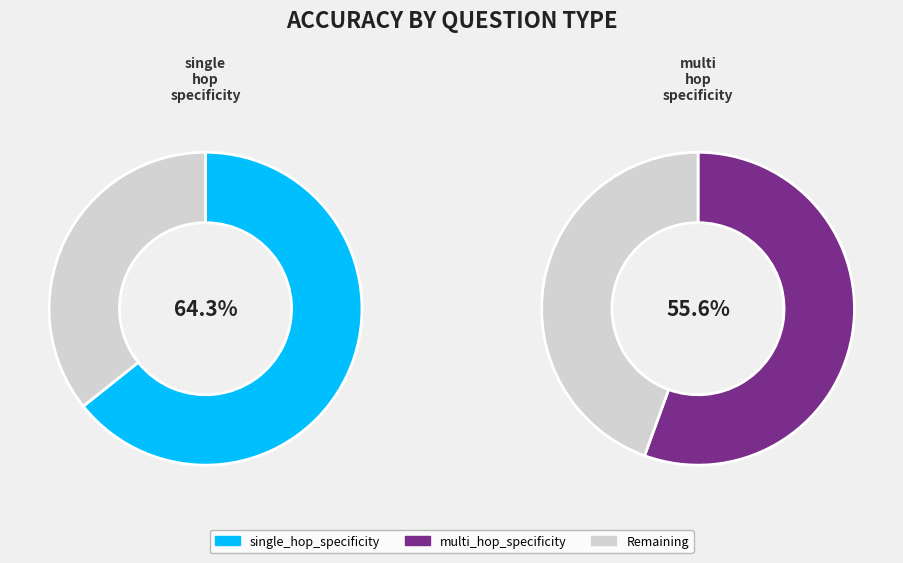

How many slices are in this pie chart?

2